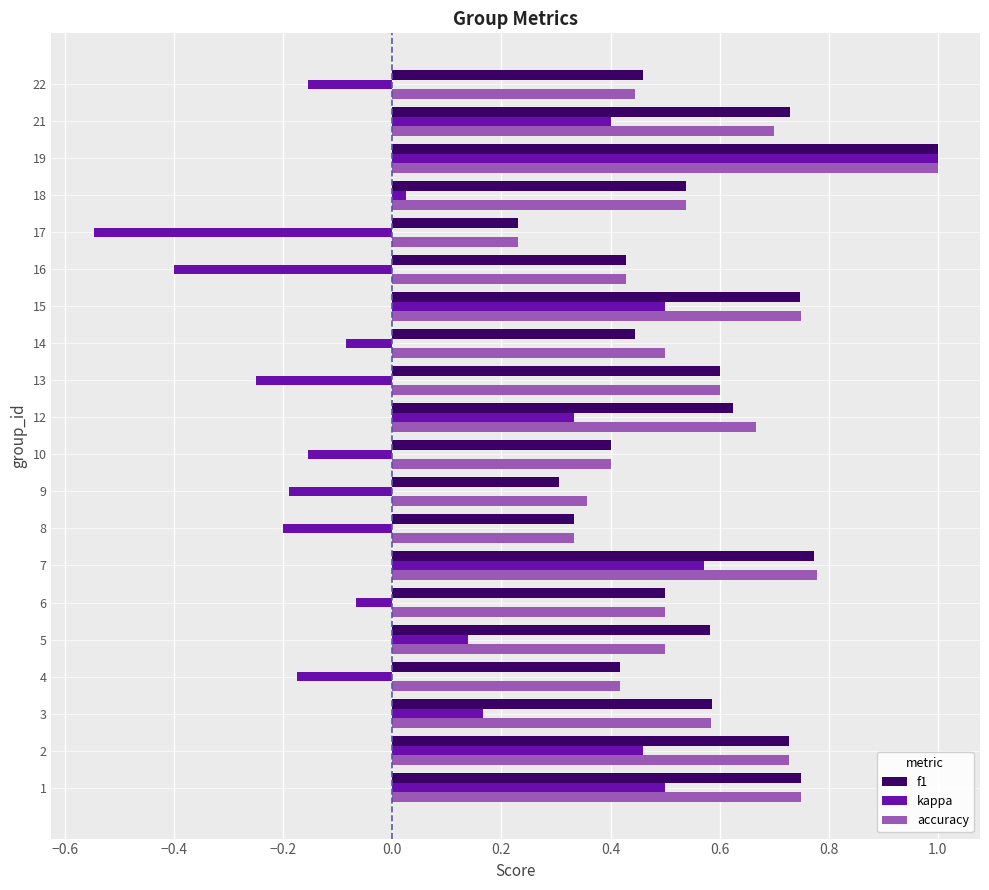

What is the difference between the maximum and minimum values in the kappa series?

1.5